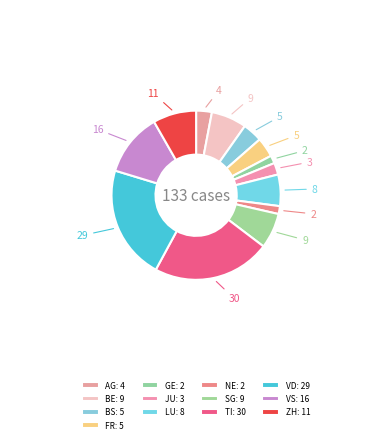

Rank the categories by value from lowest to highest.

GE, NE, JU, AG, BS, FR, LU, BE, SG, ZH, VS, VD, TI